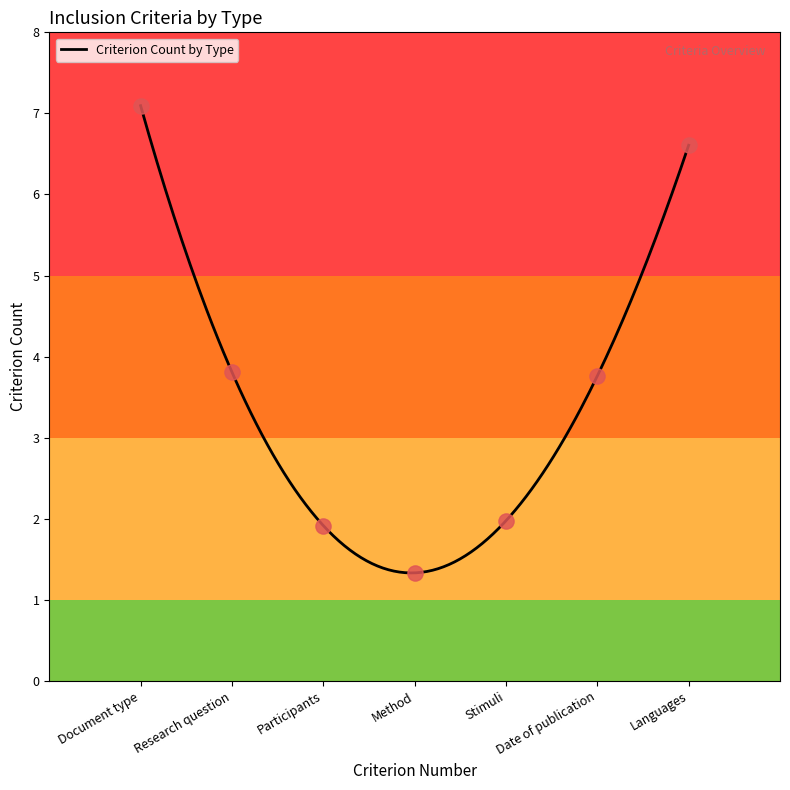

What is the highest value of the Criterion Count by Type series?

7.1